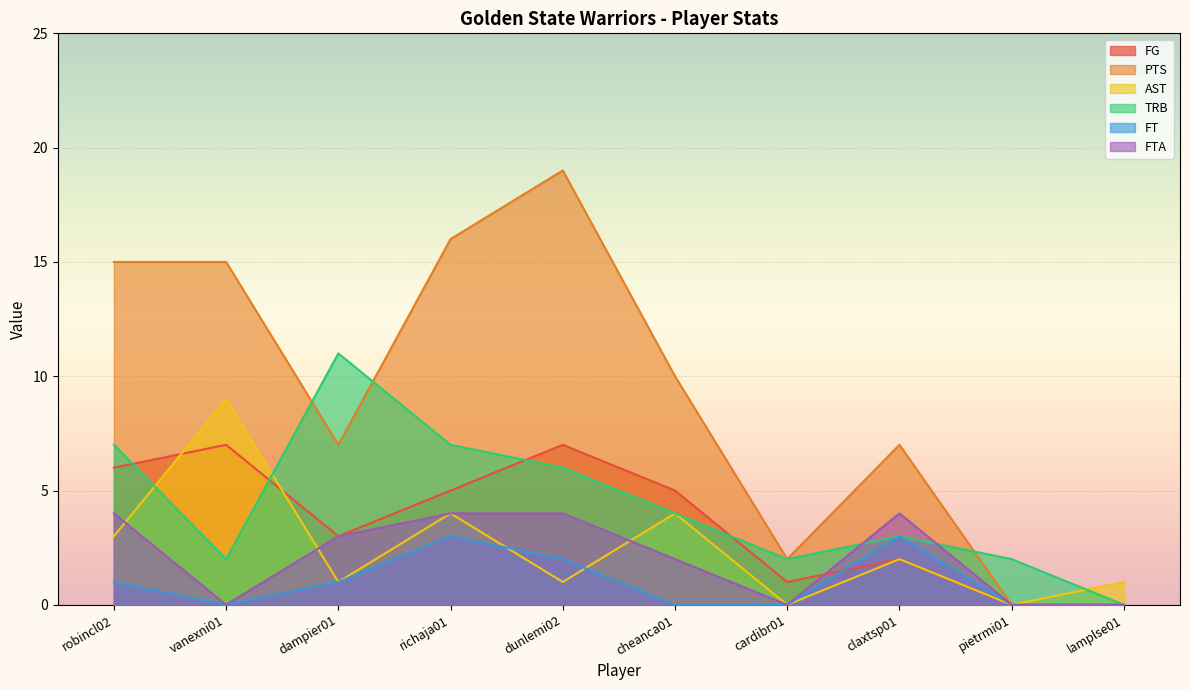

True or false: TRB has more than 1 points higher than both neighbors.

True